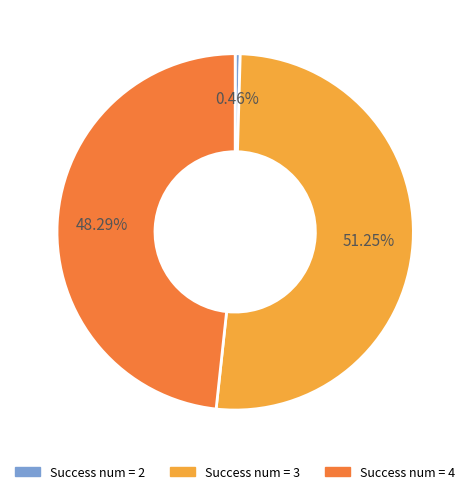

Is there a majority slice in this chart?

Yes